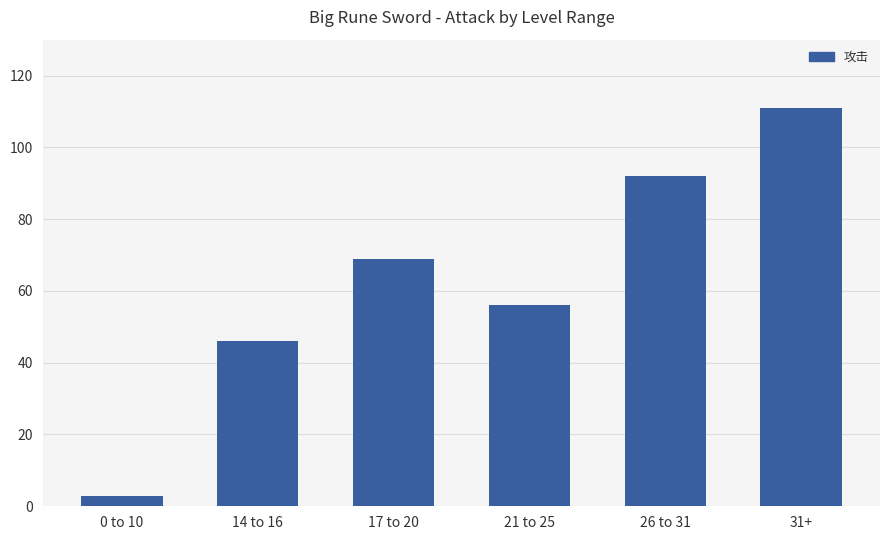

At which category does the chart reach its minimum across all series?

0 to 10